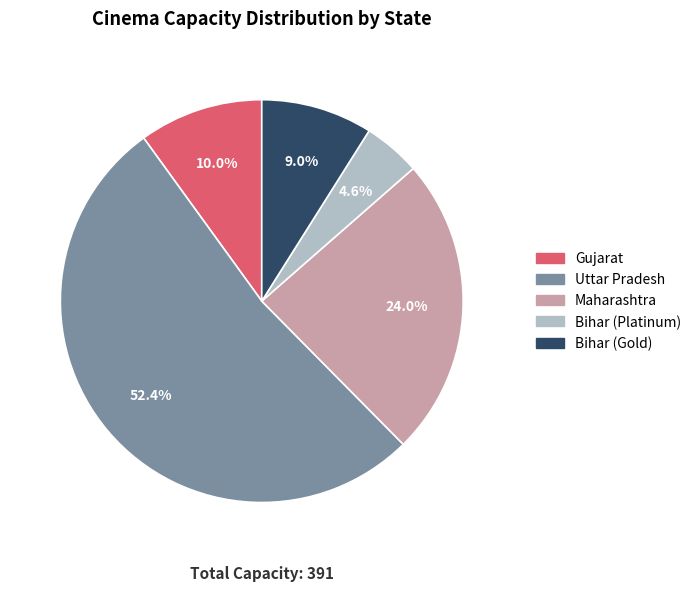

Is there any slice that represents more than half of the pie?

Yes